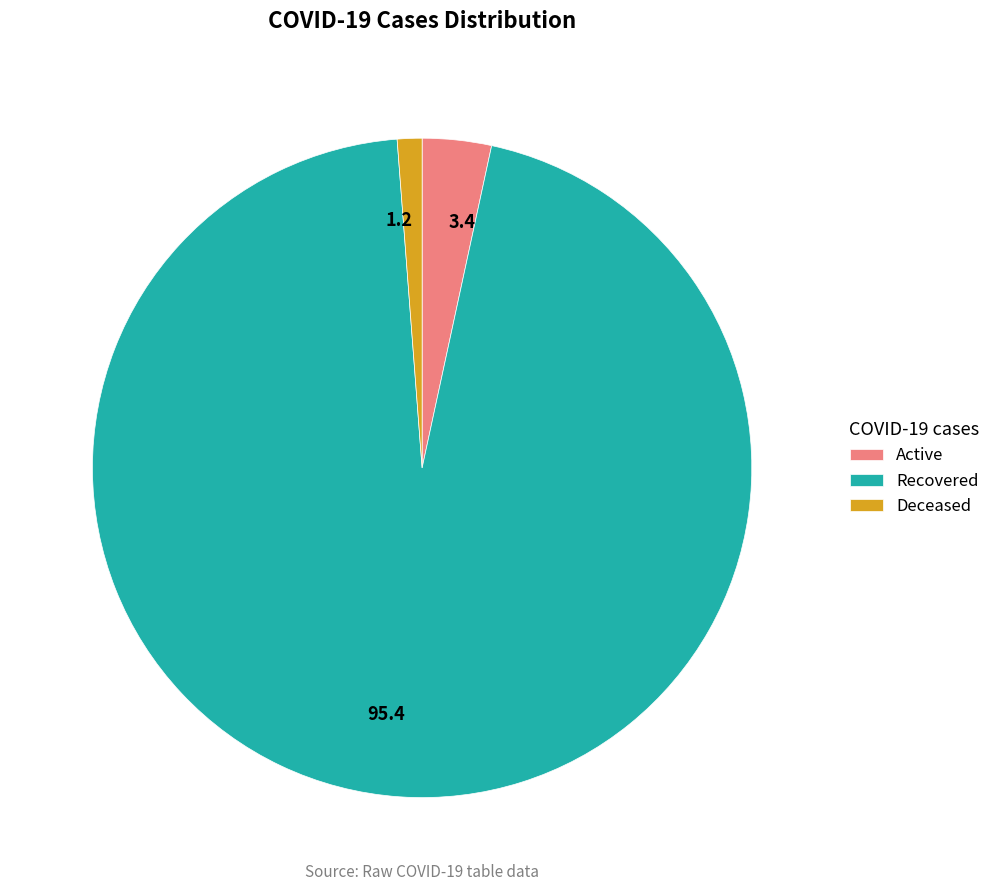

Which has a higher value, Active or Deceased?

Active